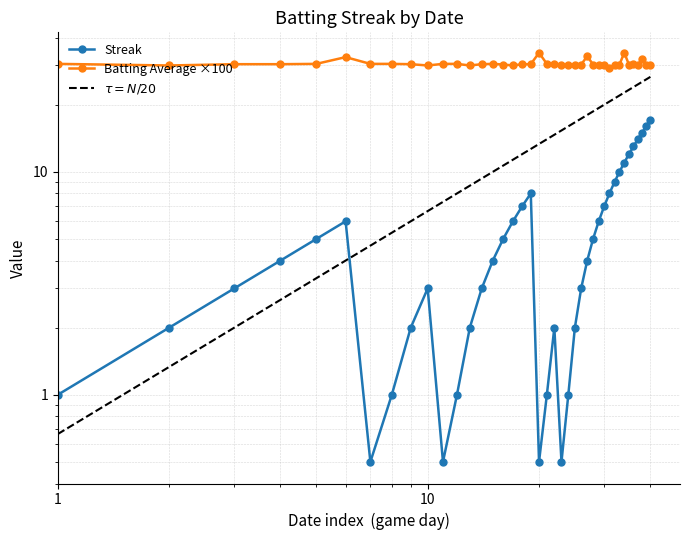

List the labels in order of Batting Average1 value, smallest first.

2010-08-09, 2010-07-08, 2010-07-19, 2010-07-22, 2010-07-26, 2010-08-02, 2010-08-08, 2010-08-18, 2010-08-10, 2010-08-15, 2010-07-25, 2010-08-01, 2010-08-03, 2010-08-04, 2010-08-06, 2010-08-07, 2010-08-11, 2010-08-13, 2010-08-17, 2010-07-09, 2010-07-10, 2010-07-18, 2010-07-23, 2010-07-27, 2010-07-28, 2010-08-14, 2010-07-07, 2010-07-11, 2010-07-16, 2010-07-17, 2010-07-20, 2010-07-21, 2010-07-24, 2010-07-30, 2010-07-31, 2010-08-16, 2010-07-15, 2010-08-05, 2010-07-29, 2010-08-12